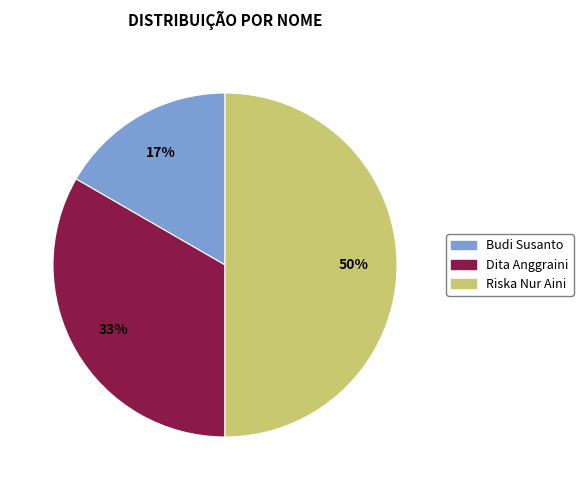

Between Riska Nur Aini and Budi Susanto, which is larger?

Riska Nur Aini